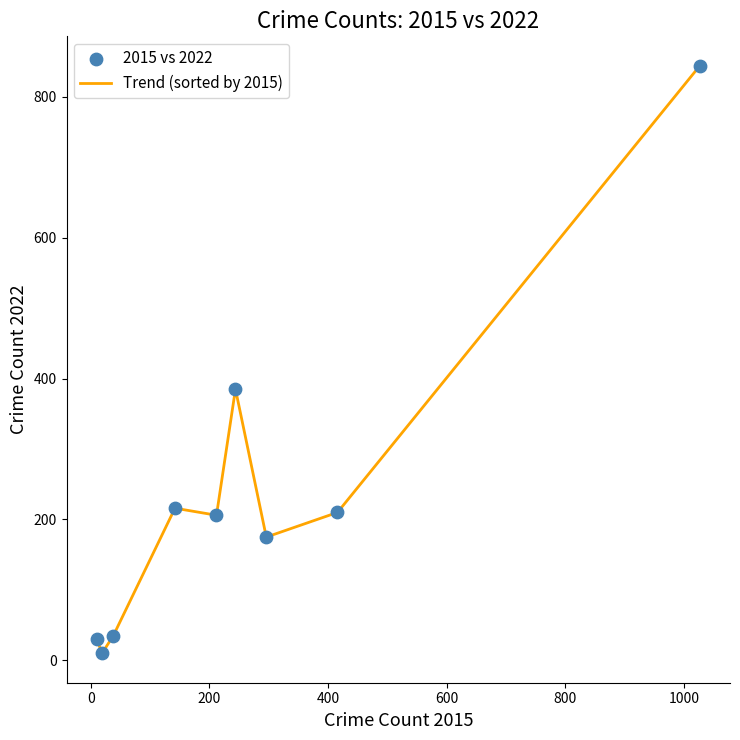

What is the greatest value displayed?

844